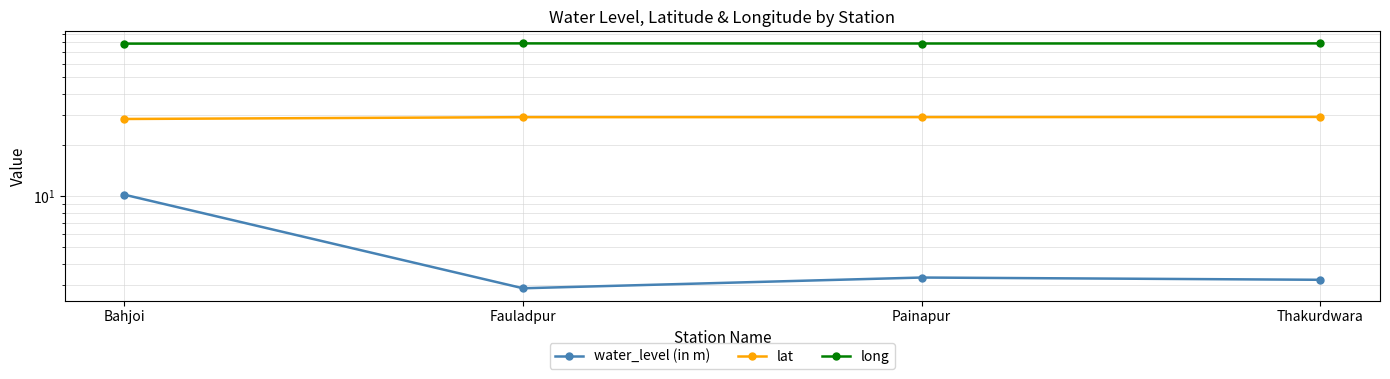

What is the value of the lat point at the 3rd from the left?

29.1